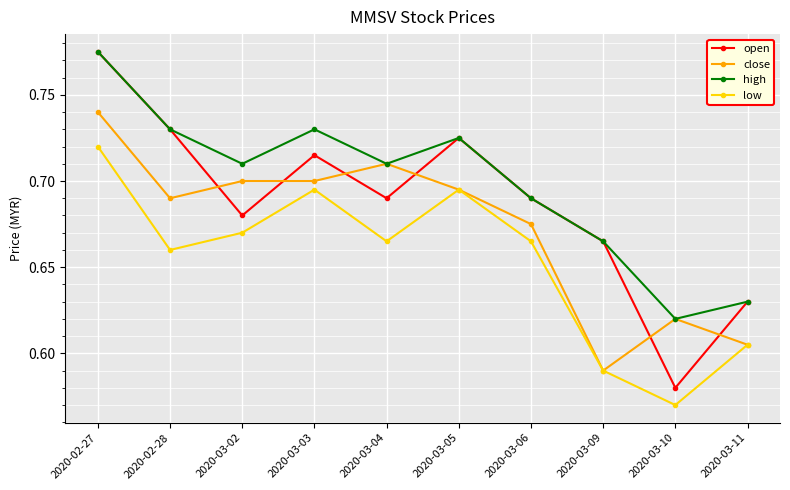

True or false: open and low intersect in this chart.

False